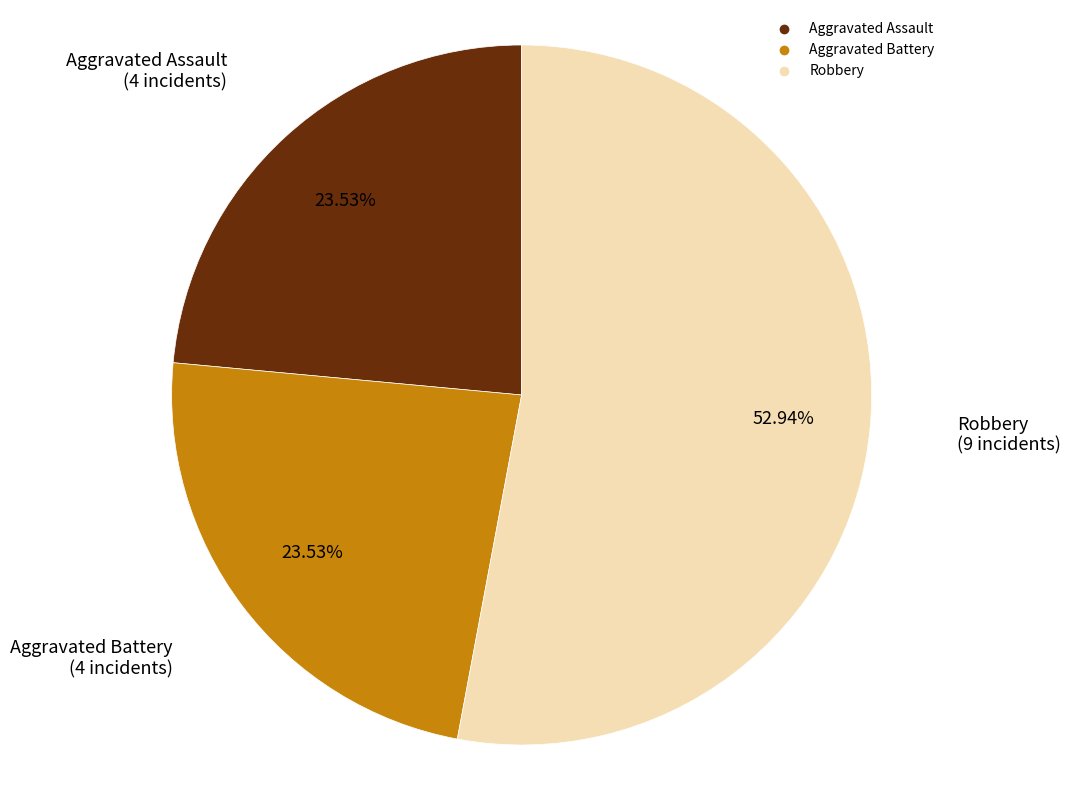

Count the number of slices in the pie.

3